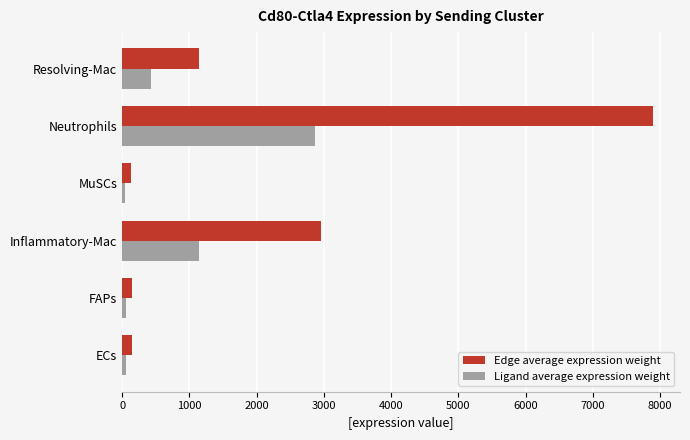

Rank the series by their average value, from lowest to highest.

Ligand average expression weight, Edge average expression weight